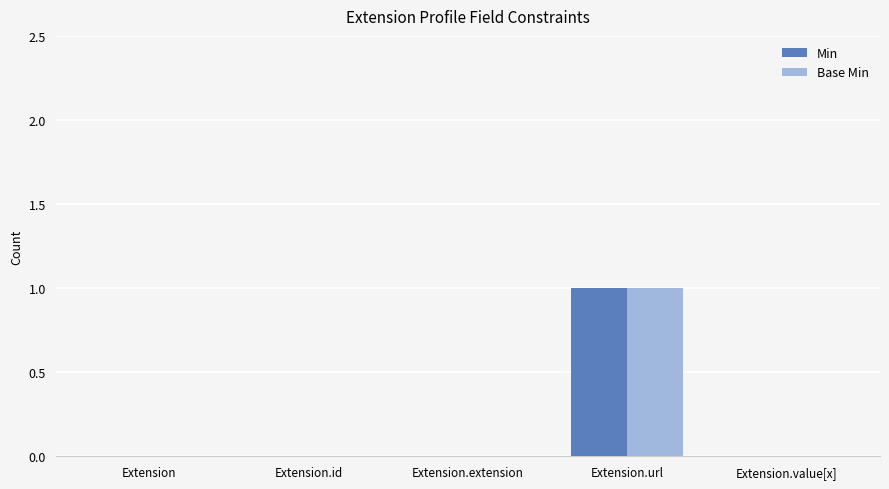

Which category has the highest value across all series?

Extension.url